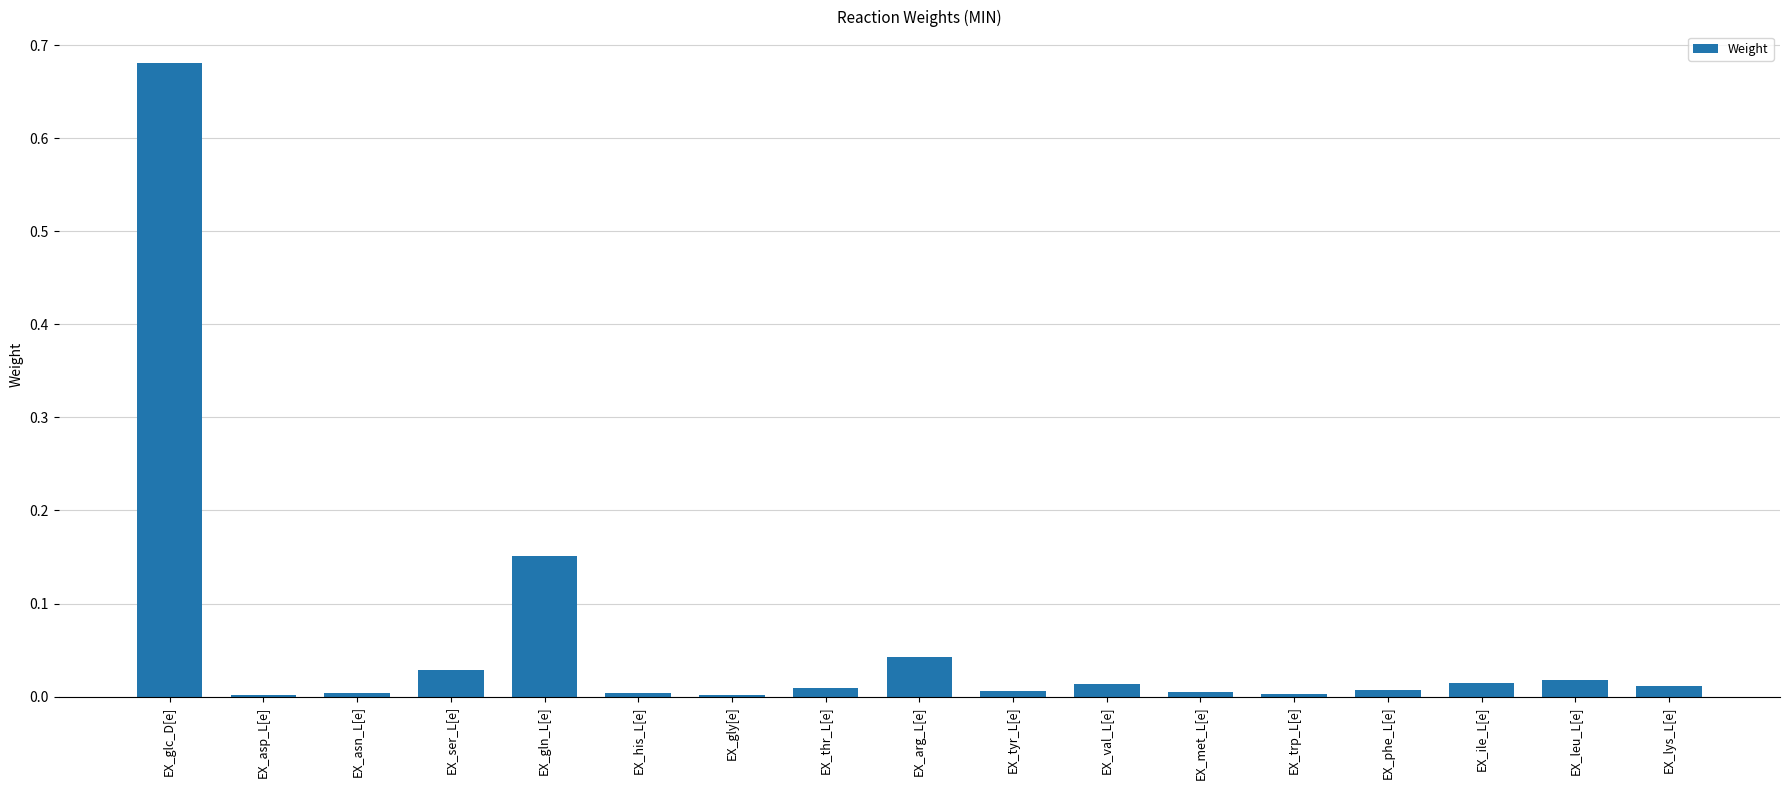

True or false: the data shows 0.0 at EX_asn_L[e].

True